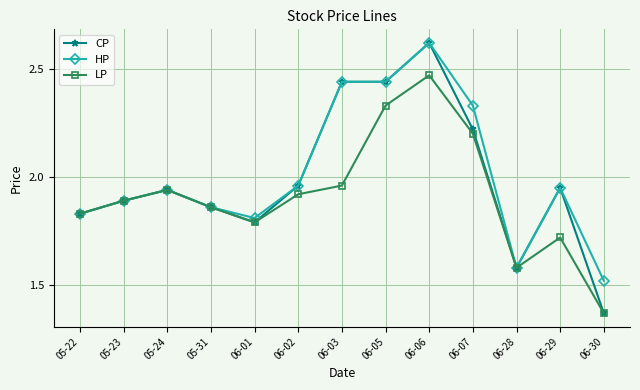

At which category is the sum across all series the highest?

06-06